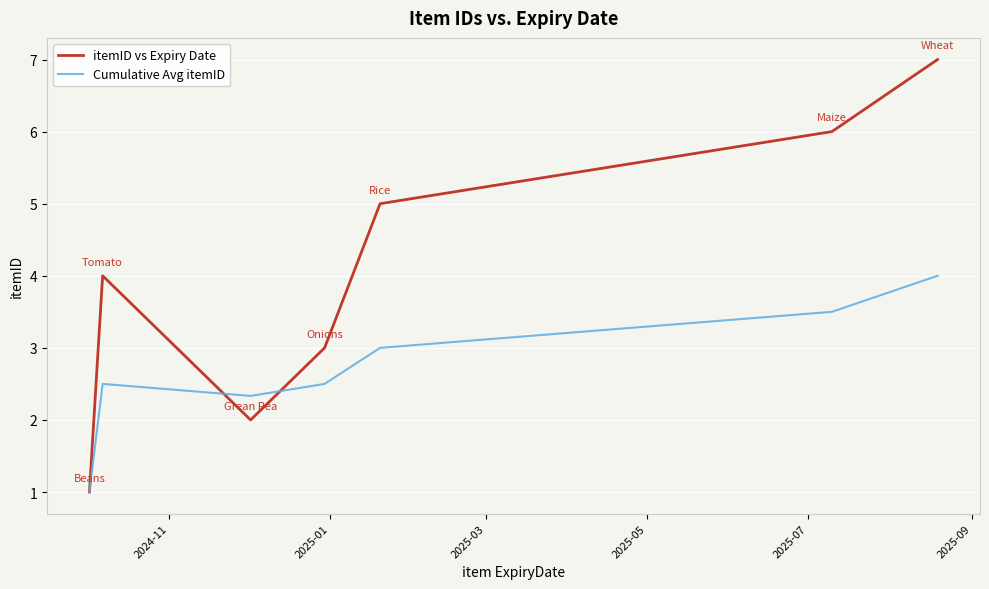

Rank the series by their average value, from lowest to highest.

Cumulative Avg itemID, itemID vs Expiry Date